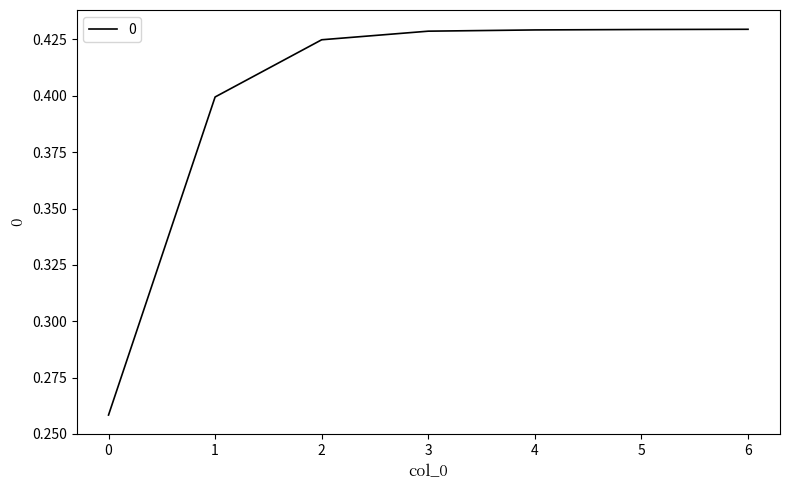

Is it true that the value at 1 is 0.4?

True